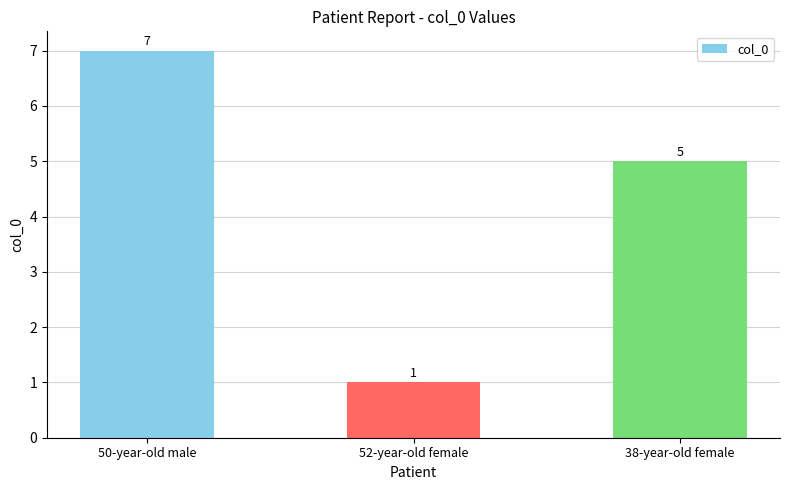

What is the greatest value displayed?

7